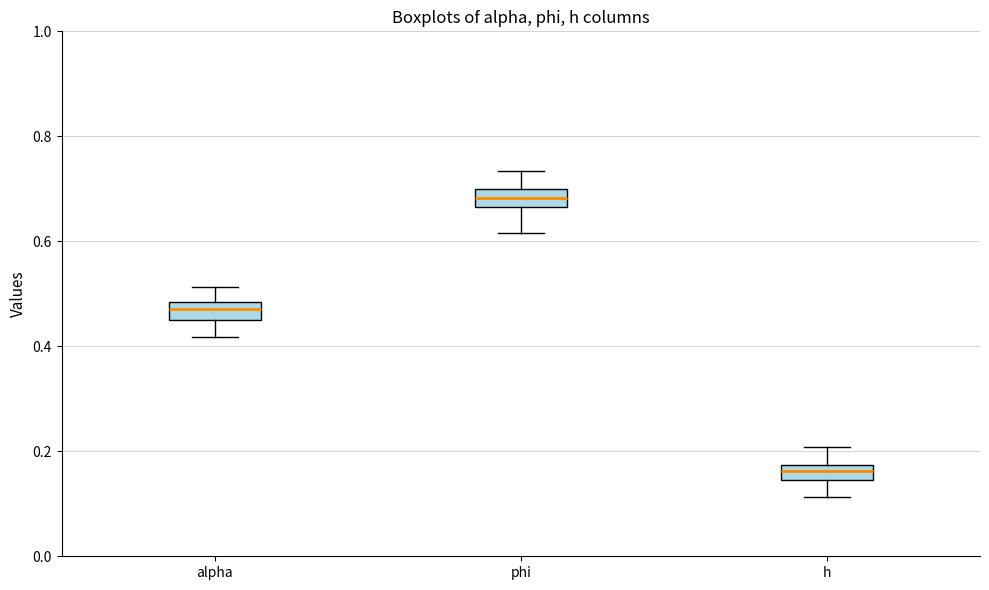

Which box's median line is the lowest?

h